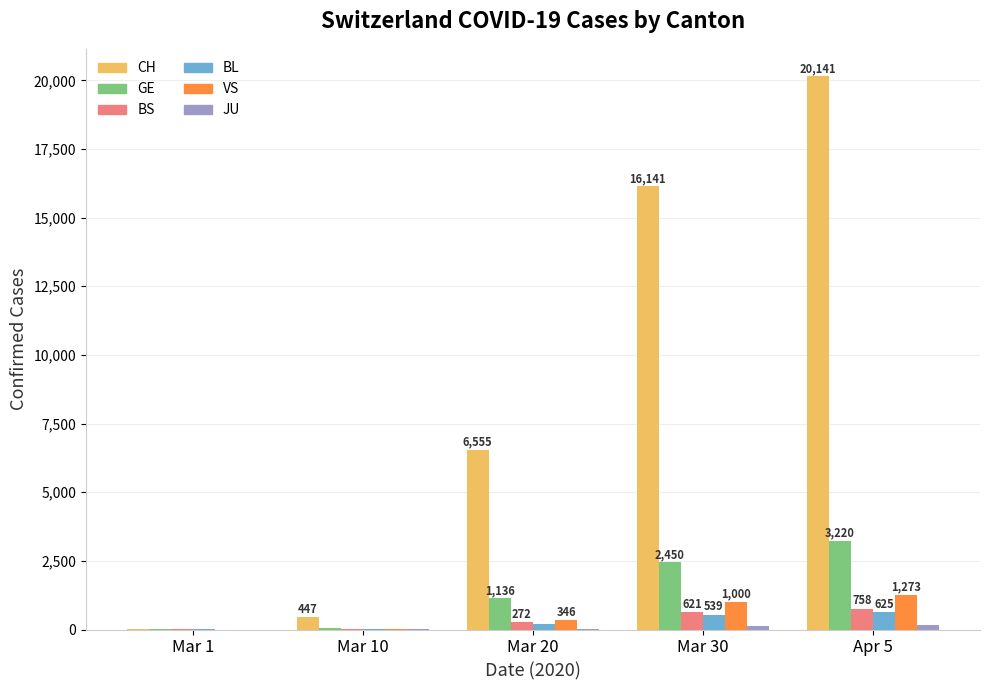

Is it true that VS equals 1724 at Mar 30?

False